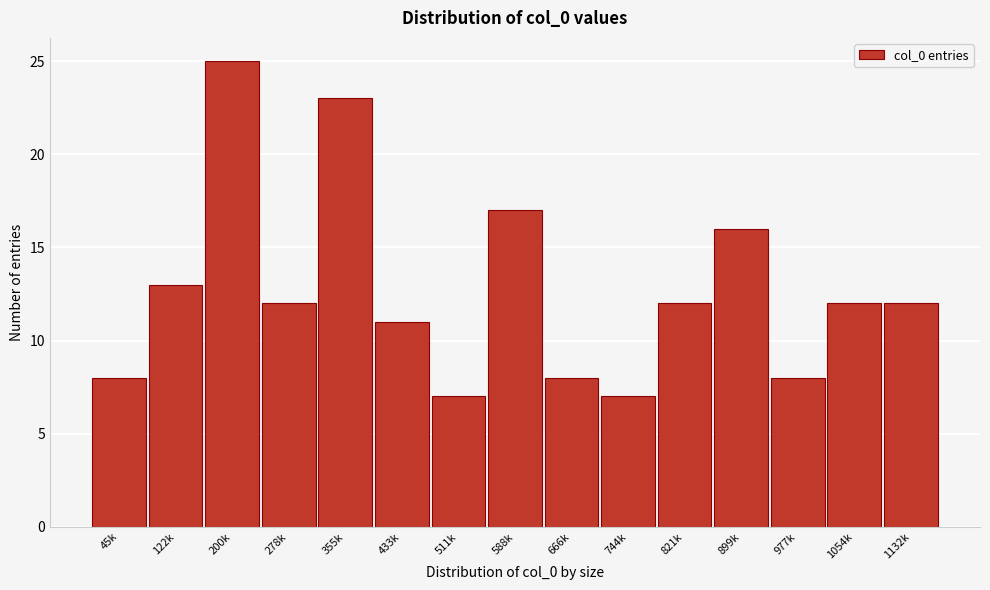

Reading left to right, transcribe all the data shown in this chart.

45k=8	122k=13	200k=25	278k=12	355k=23	433k=11	511k=7	588k=17	666k=8	744k=7	821k=12	899k=16	977k=8	1054k=12	1132k=12